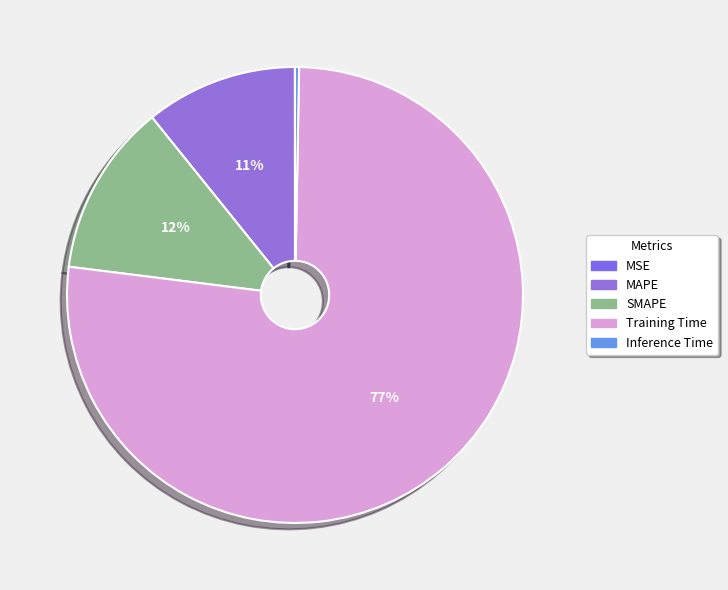

Does any single category account for the majority?

Yes